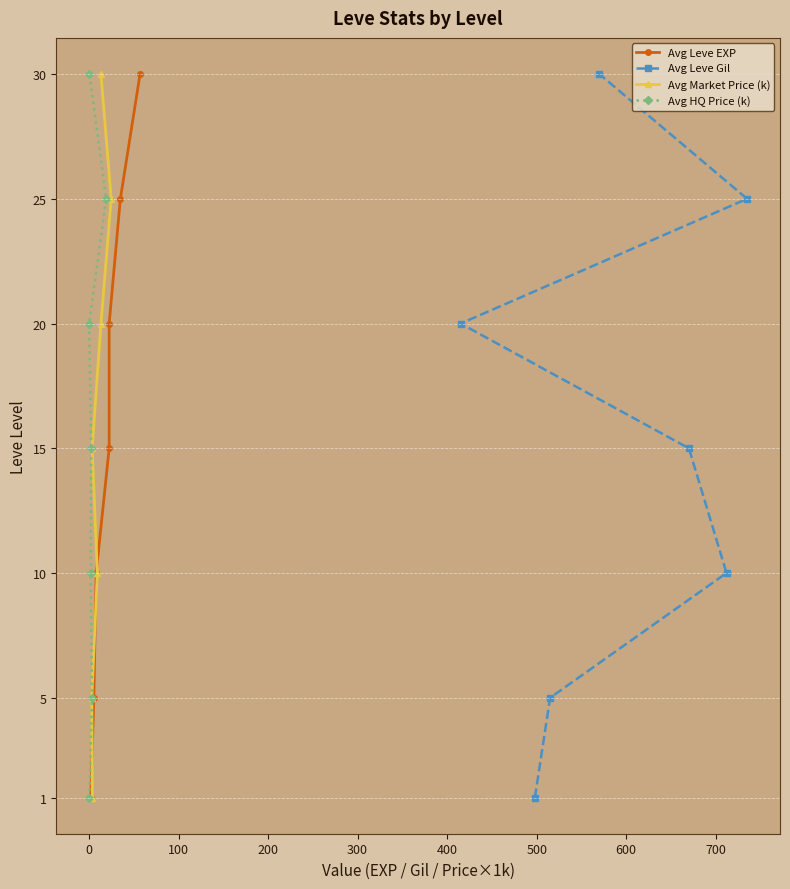

What is the maximum value for Avg Leve Gil?

30